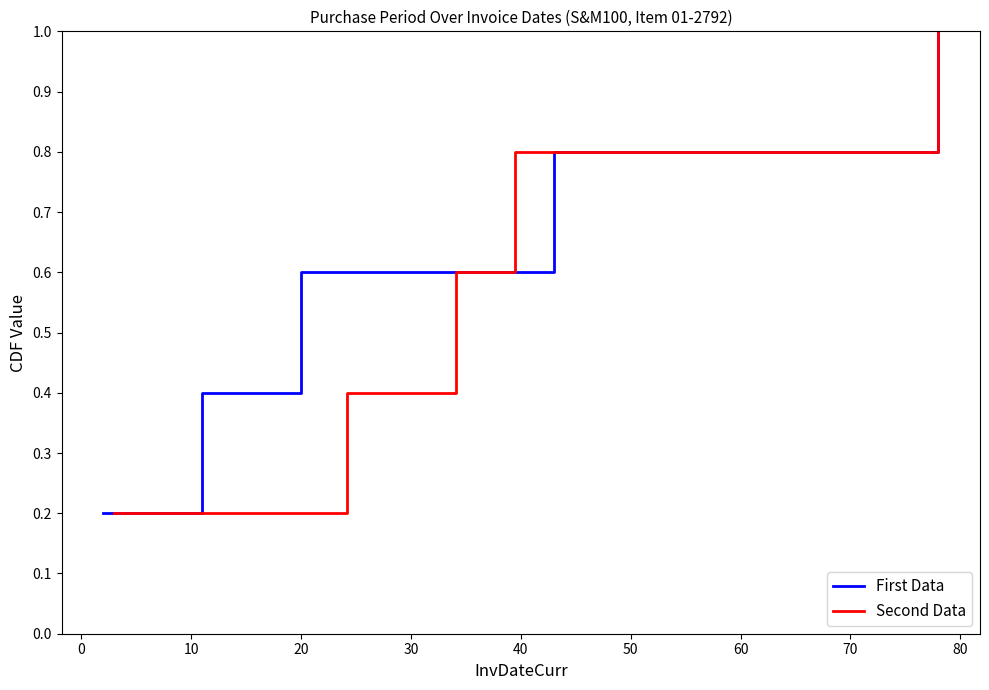

What is the highest value of the Second Data series?

1.0